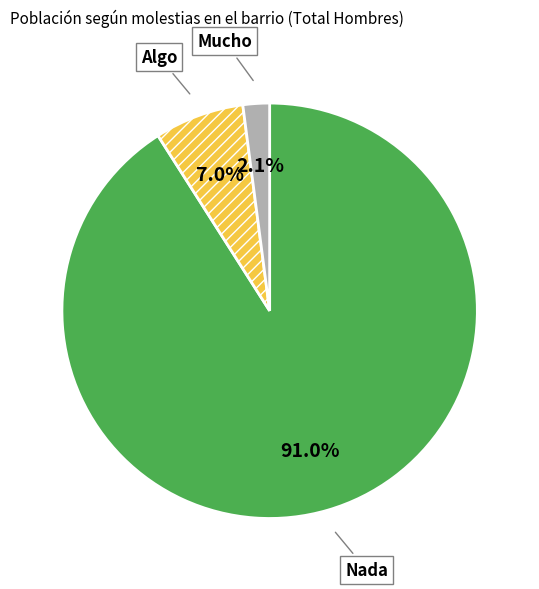

Which slice represents more than half of the pie?

Nada